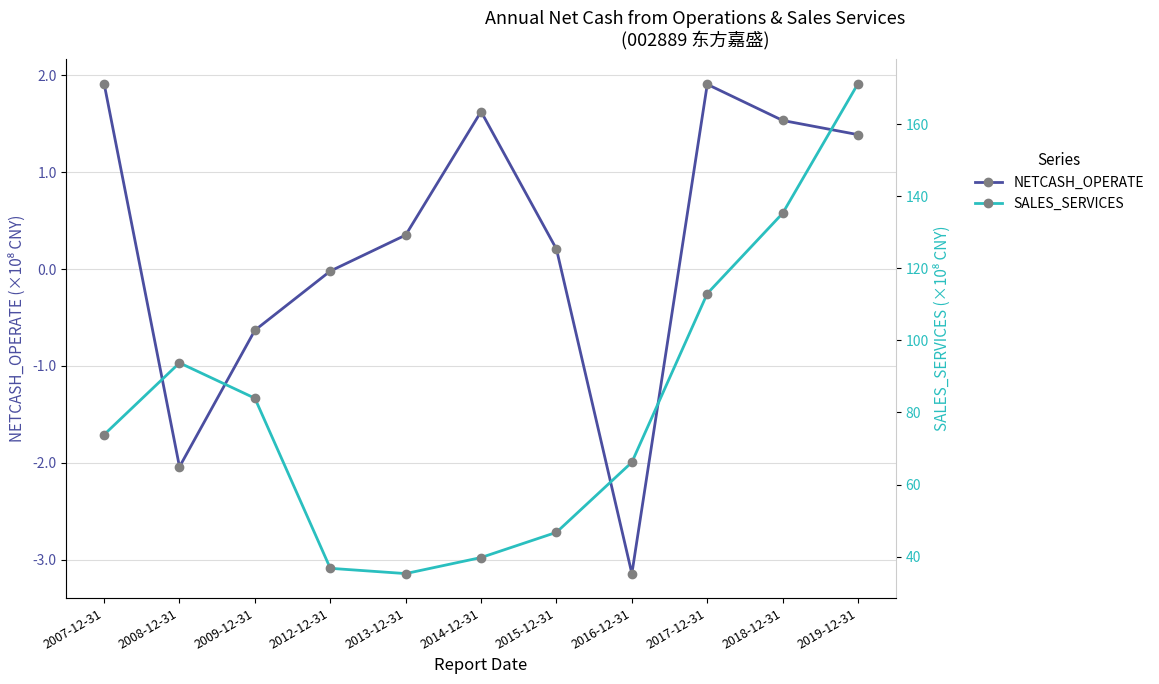

Is it true that NETCASH_OPERATE equals 2.5 at 2018-12-31?

False